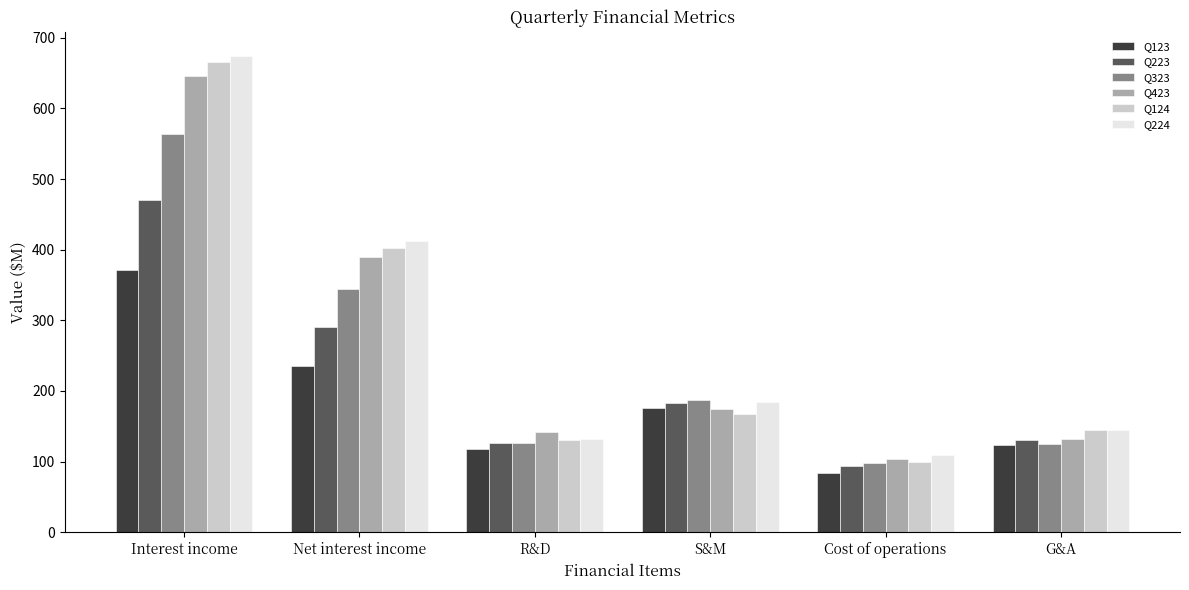

What is the spread (max minus min) of values at S&M?

19.3